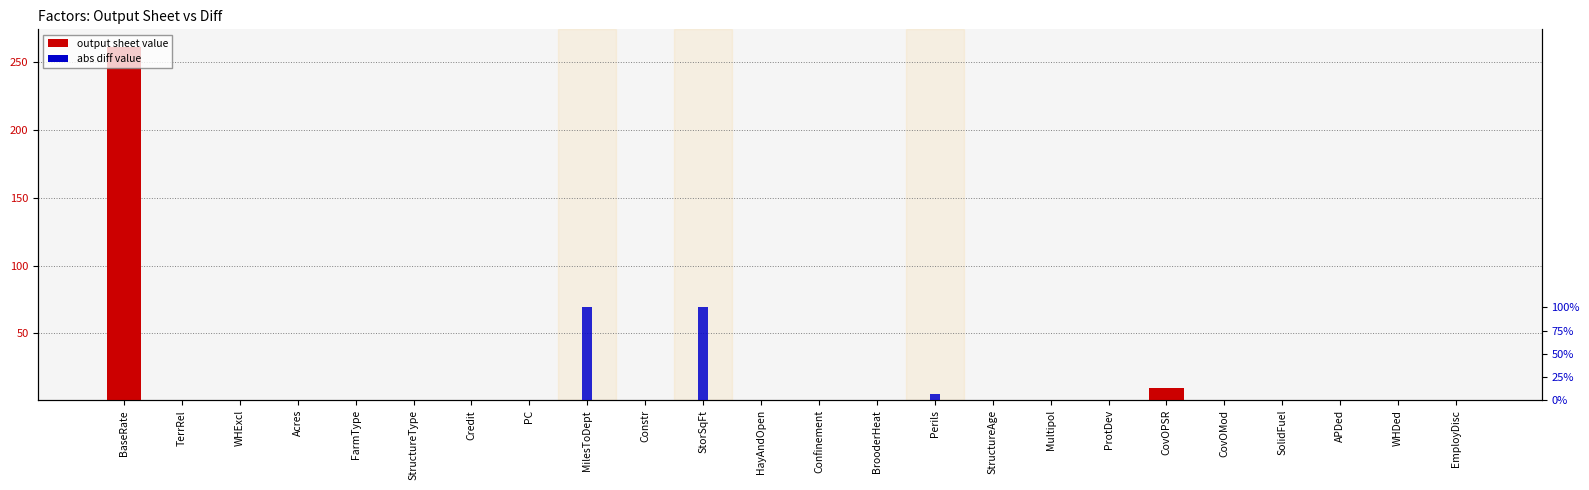

Reading left to right, what are all the values shown in this chart?

output sheet value: 261.4	1.0	1.0	1.0	1.0	0.8	1.0	1.0	1.0	1.0	1.0	1.0	1.0	1.0	1.1	1.0	1.0	1.0	10.0	1.0	1.0	1.0	1.0	1.0
diff (abs): 0.0	0.0	0.0	0.0	0.0	0.0	0.0	0.0	1.0	0.0	1.0	0.0	0.0	0.0	0.1	0.0	0.0	0.0	0.0	0.0	0.0	0.0	0.0	0.0